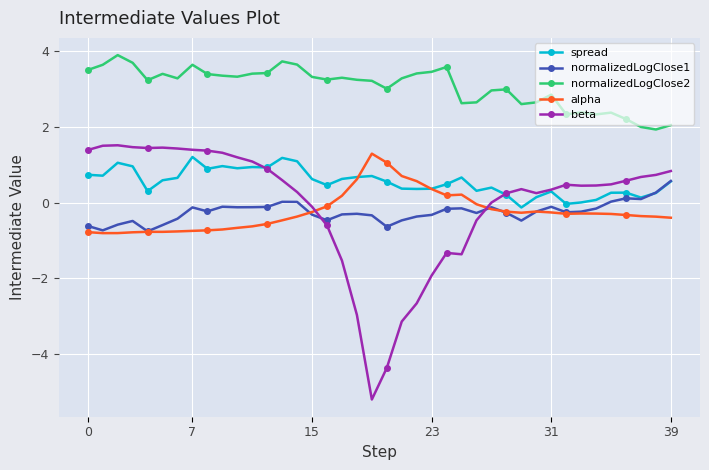

Which series has the largest total across all categories?

normalizedLogClose2